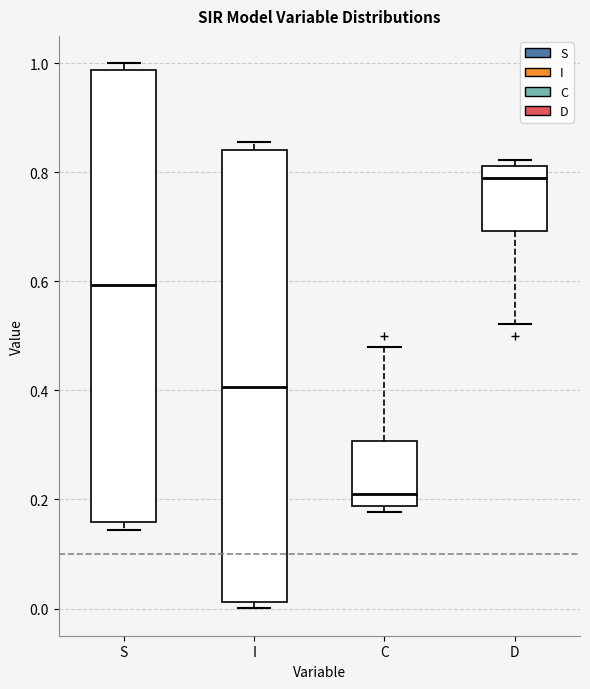

Reading left to right, transcribe this box plot: for each box, give where its median line is, the range the box spans, and where its two whiskers end, as read against the y-axis. The values are not printed on the chart, so give them approximately, as read against the axis.

S: median 0.60, box 0.16 to 0.98, whiskers 0.14 to 1.00
I: median 0.40, box 0.02 to 0.84, whiskers 0.00 to 0.86
C: median 0.20, box 0.18 to 0.30, whiskers 0.18 (just below the box's lower edge) to 0.48
D: median 0.80, box 0.70 to 0.82, whiskers 0.52 to 0.82 (just above the box's upper edge)